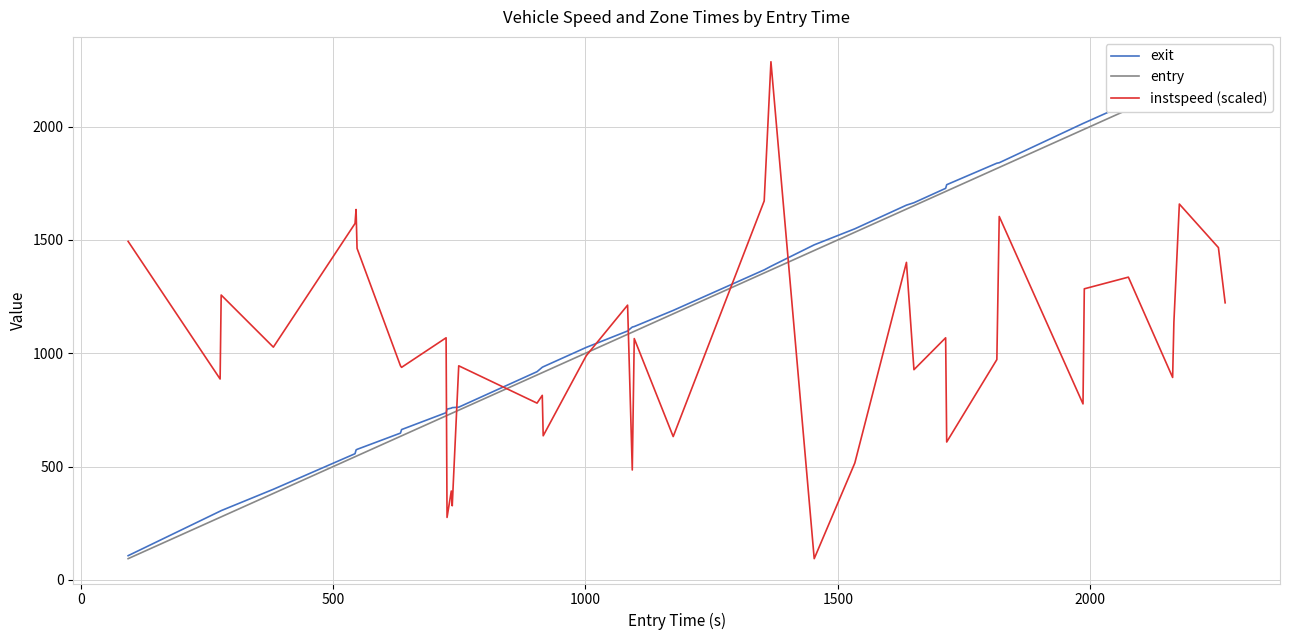

What are all the series names shown in the legend?

exit, entry, instspeed (scaled)